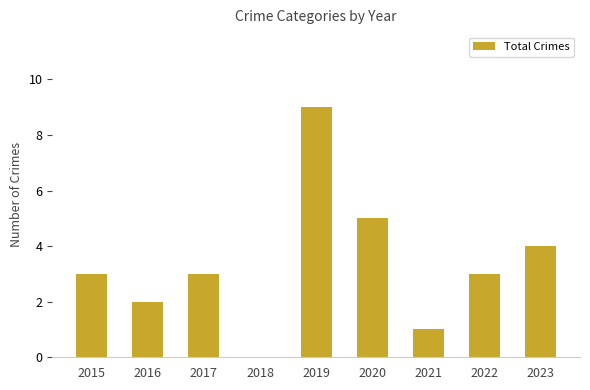

What is the change in value from 2017 to 2020?

+2